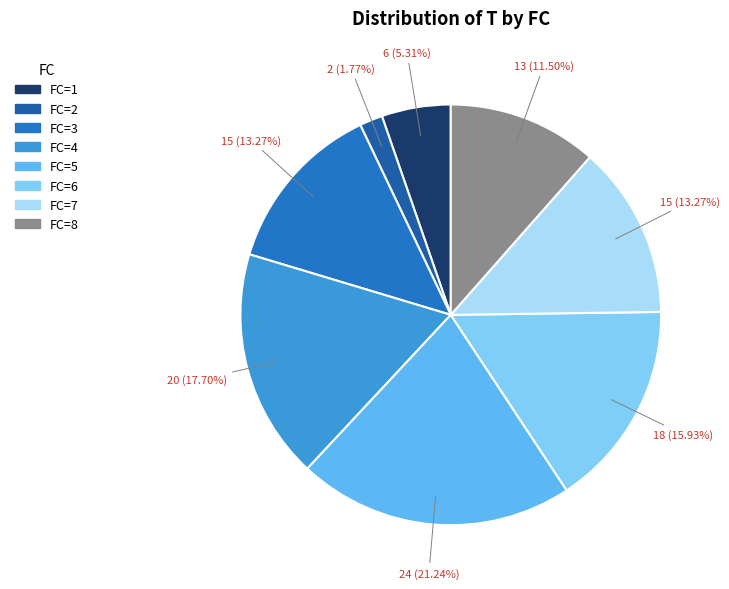

To the nearest percent, what is the average slice percentage?

12%